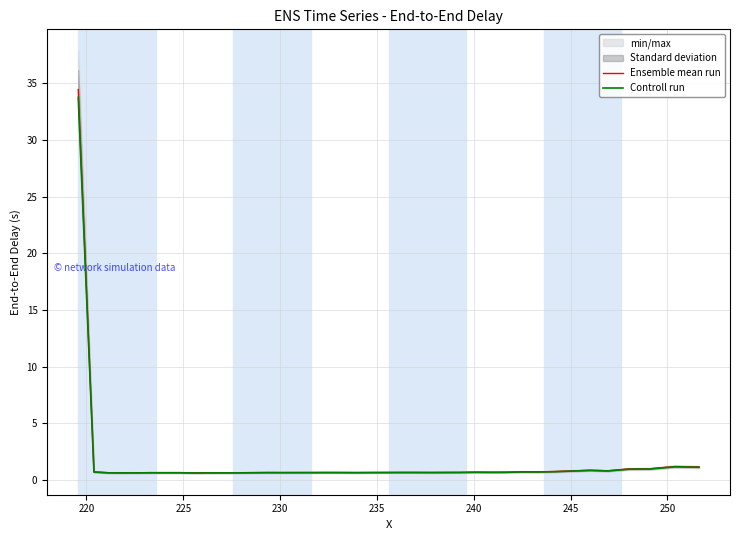

What is the value of the Ensemble mean run point at the 11th from the left?

0.6